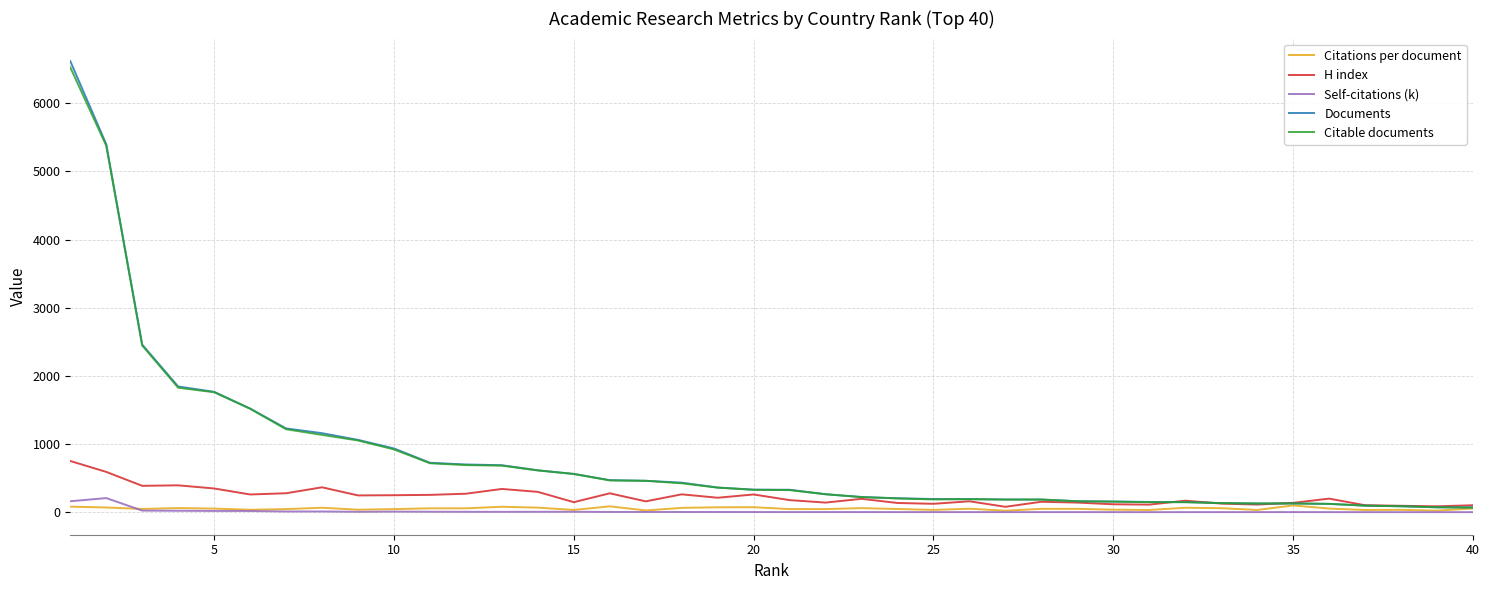

Which series has the widest spread of values?

Documents